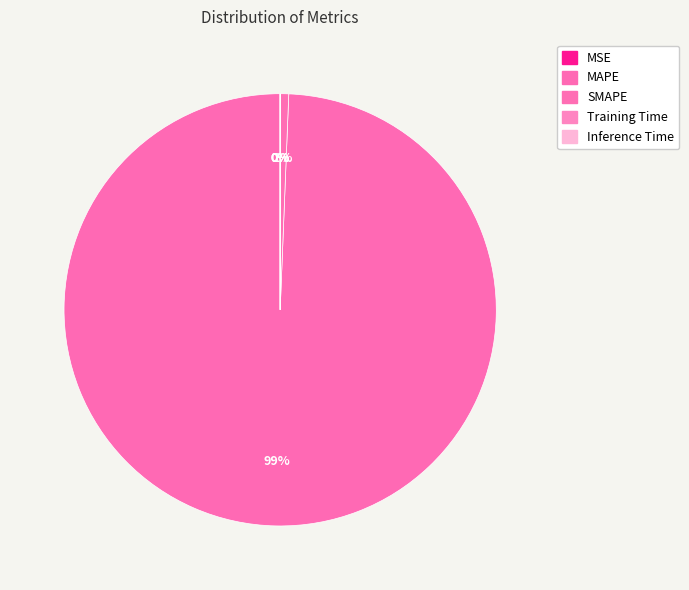

Does any single category account for the majority?

Yes